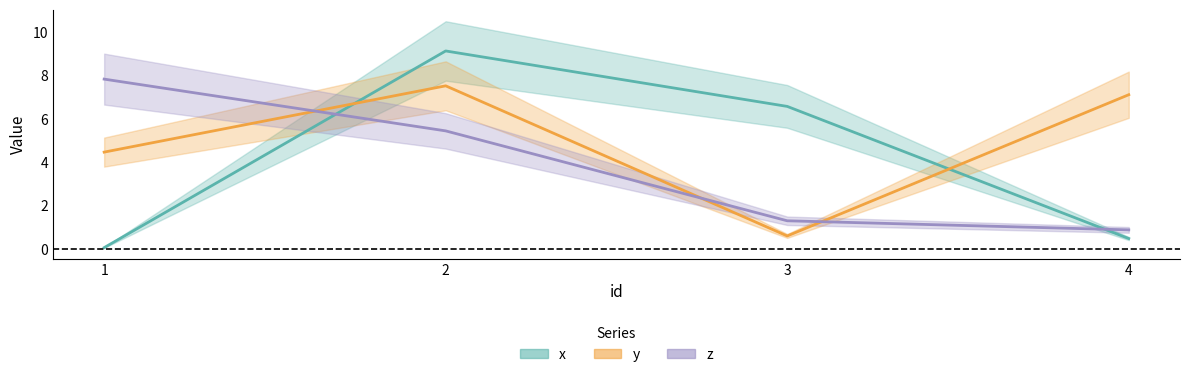

What value does the y series have at 2?

7.5